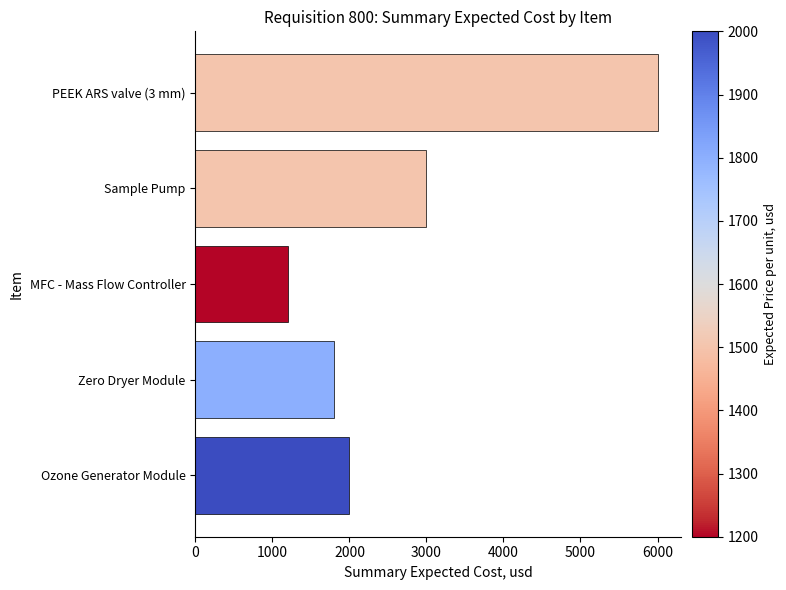

How many data points are less than 2000?

2